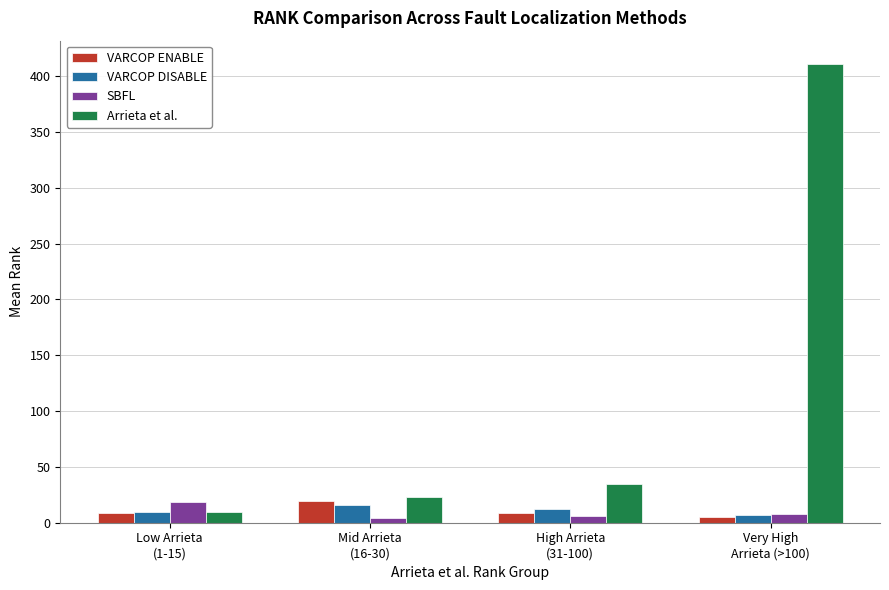

Which series has the widest spread of values?

Arrieta et al.